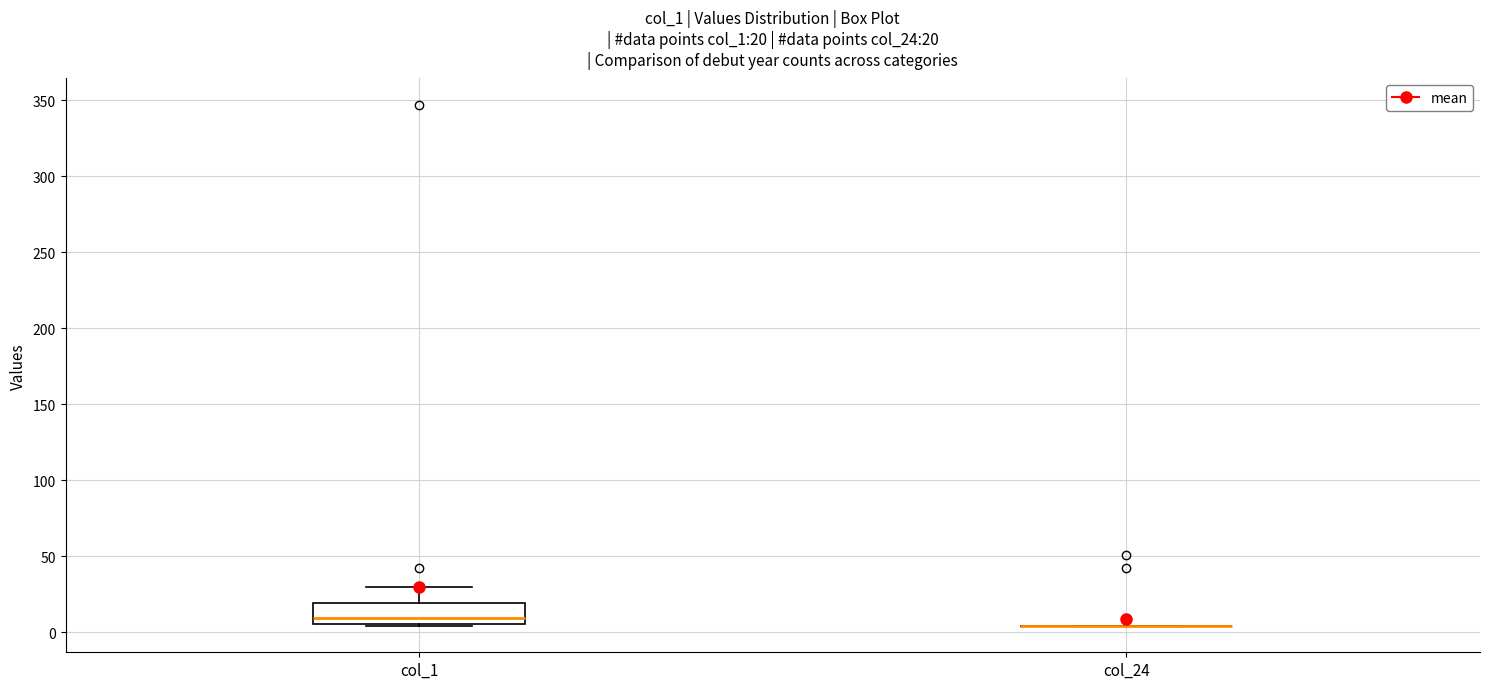

Comparing the boxes themselves (not the whiskers), which one is the tallest?

col_1